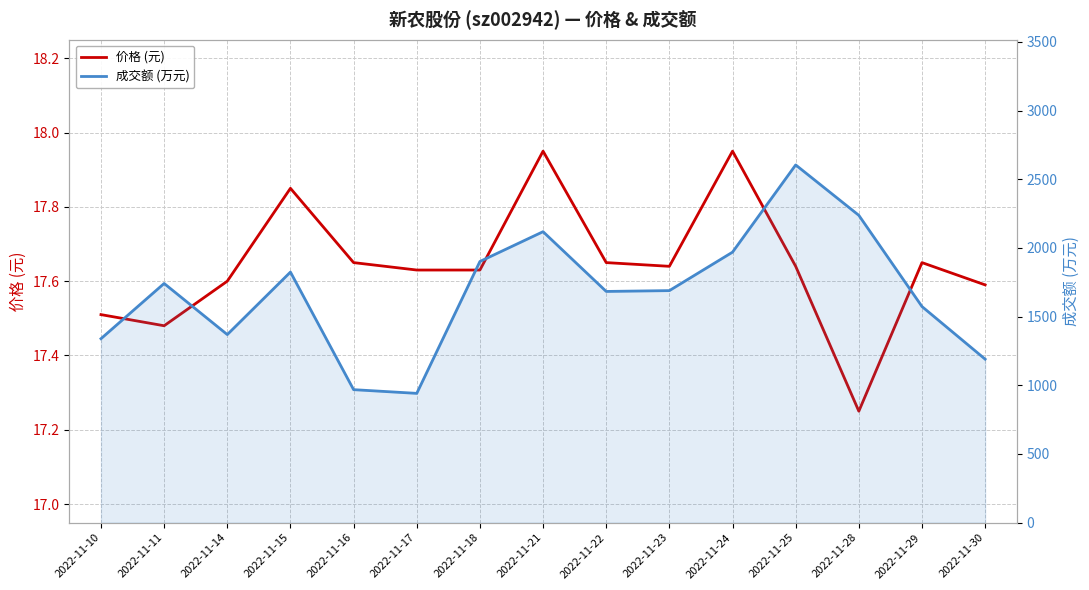

Between 2022-11-15 and 2022-11-18, which series saw the biggest shift?

成交额 (万元)